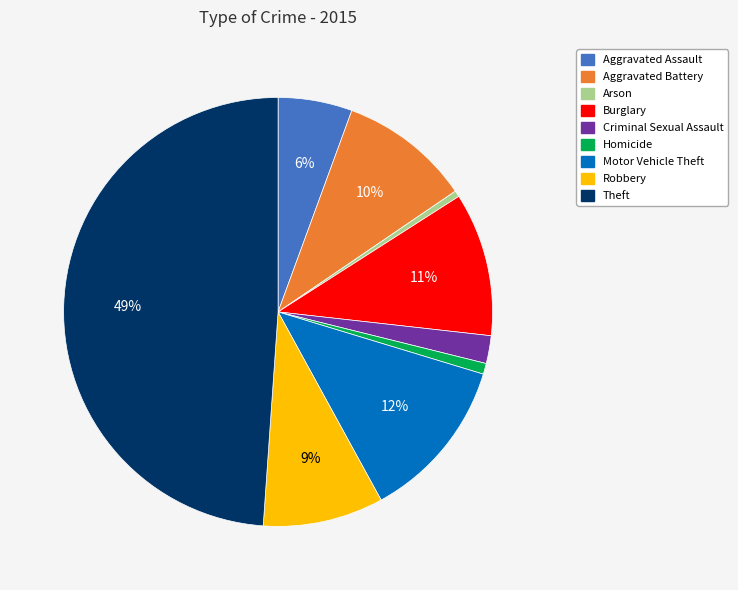

Is Robbery the majority of the pie?

No